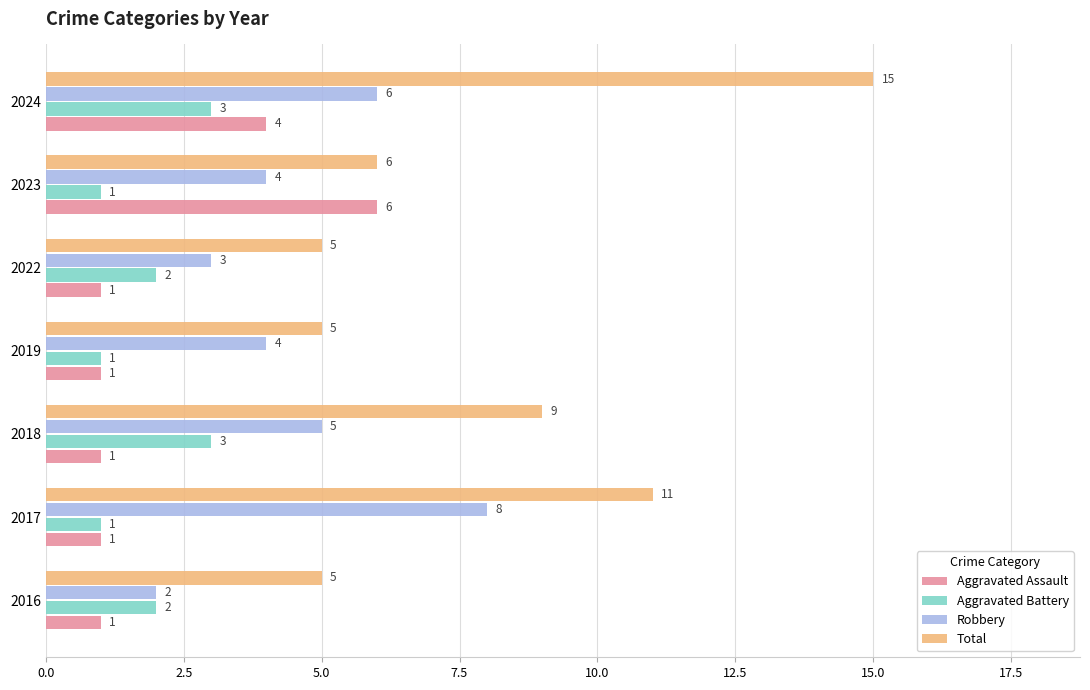

What is the total value across all series at 2019?

11